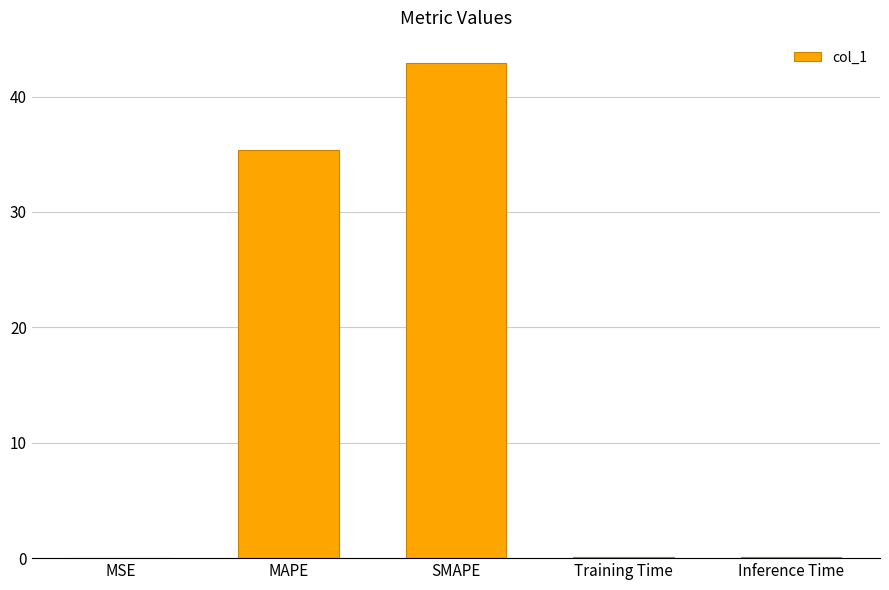

What is the greatest value displayed?

42.9